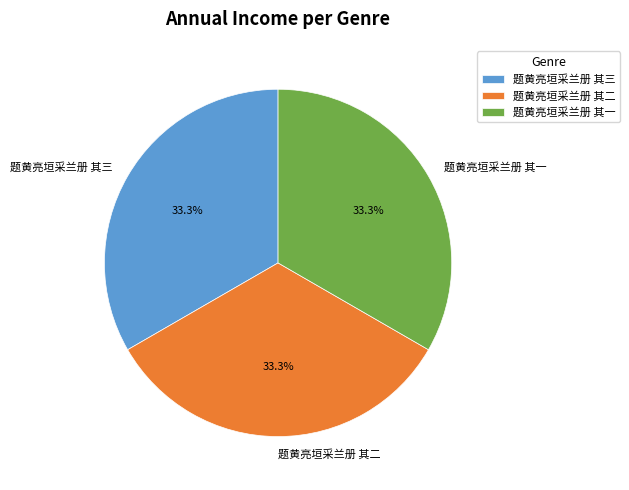

Is 题黄亮垣采兰册 其二 the majority of the pie?

No